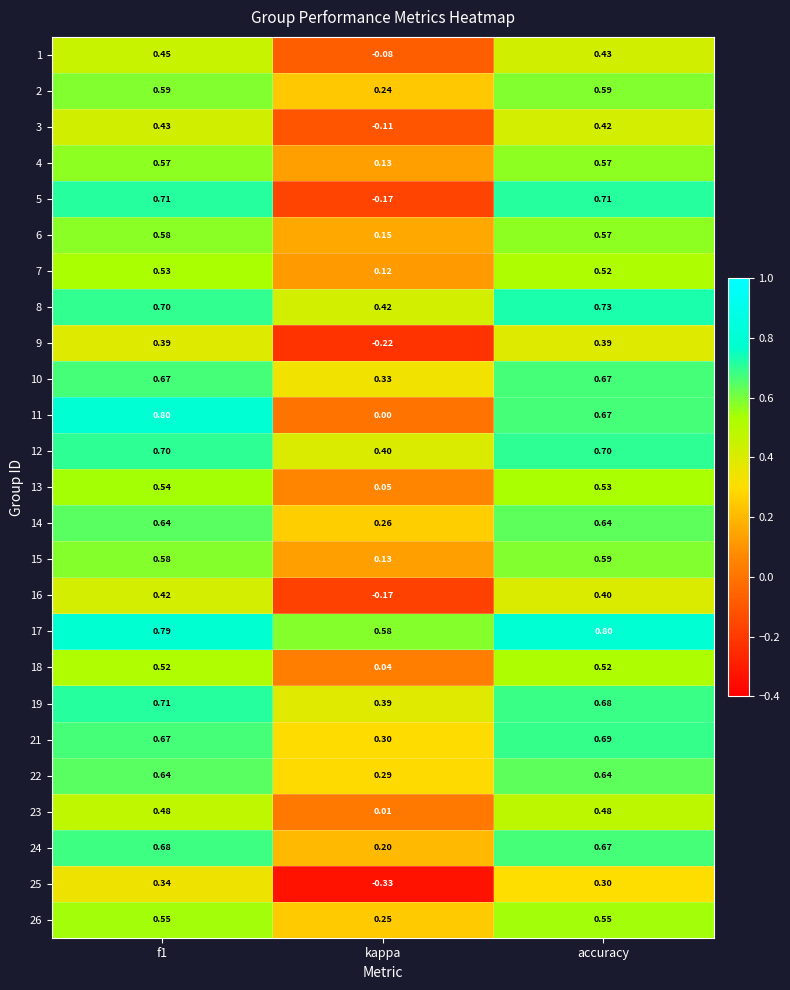

At which label does 15 reach its peak?

accuracy